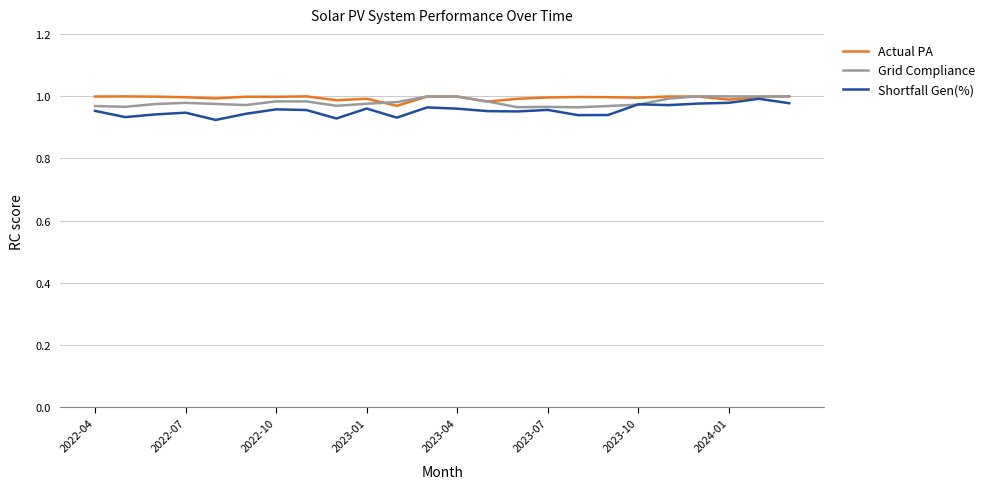

True or false: Actual PA and Grid Compliance intersect in this chart.

True